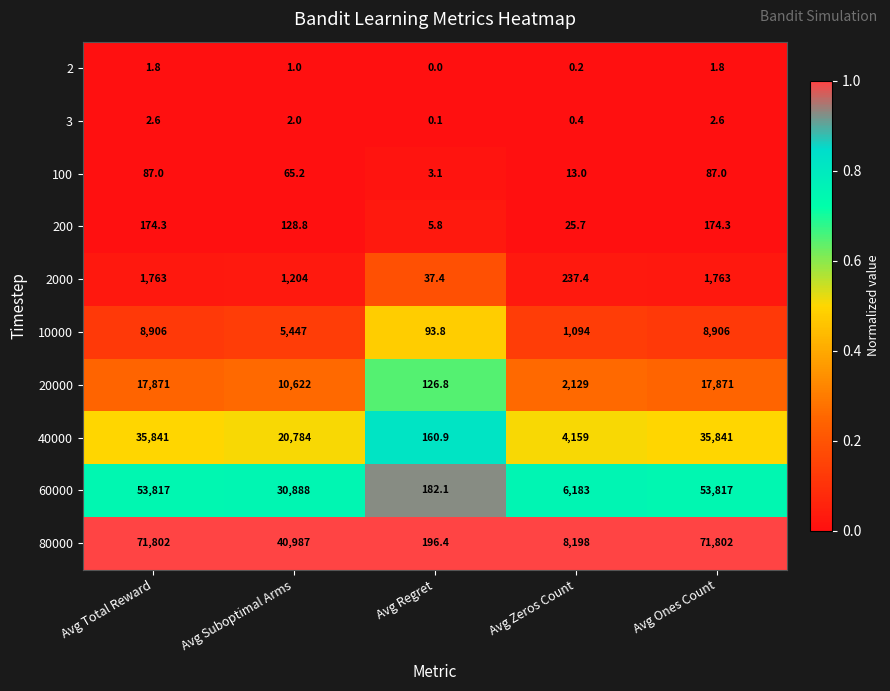

Which series has the largest total across all categories?

80000